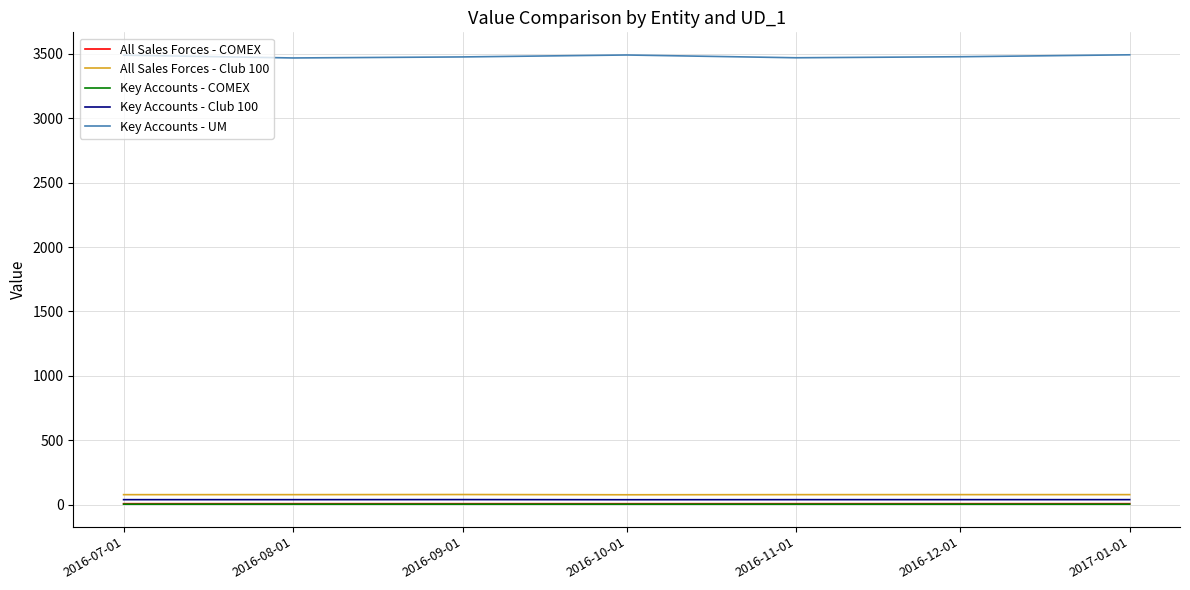

Which series has the widest spread of values?

Key Accounts - UM